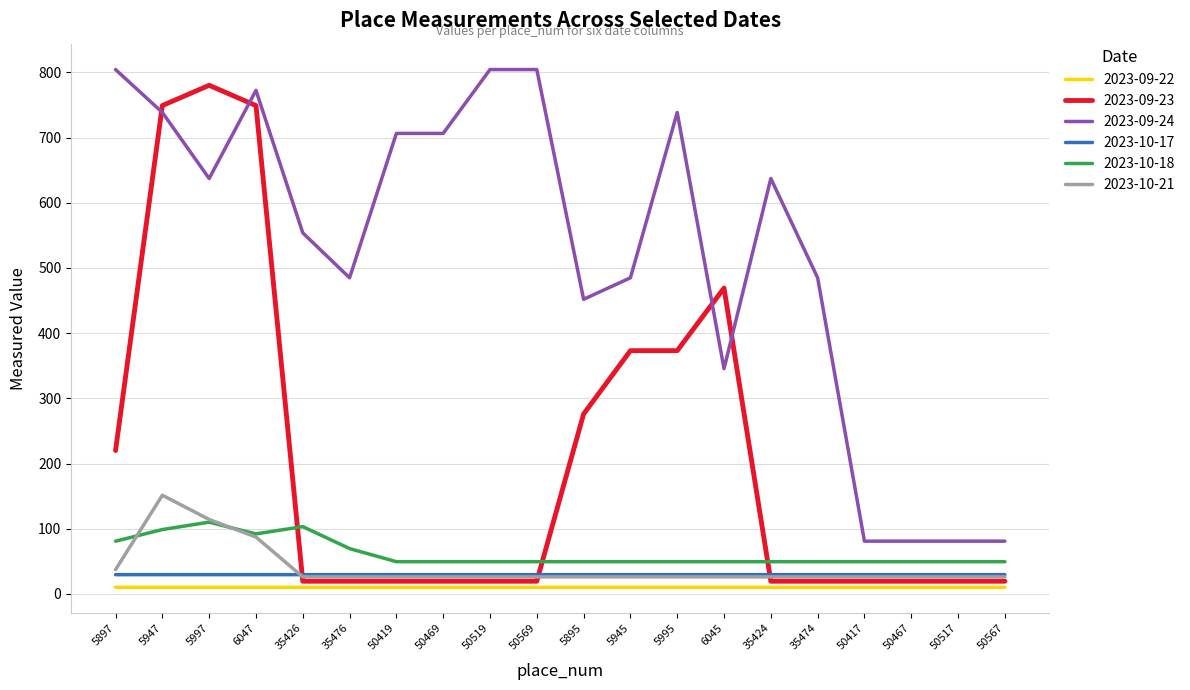

Is the value of 2023-10-17 at 50469 greater than the value of 2023-09-24 at 50417?

No